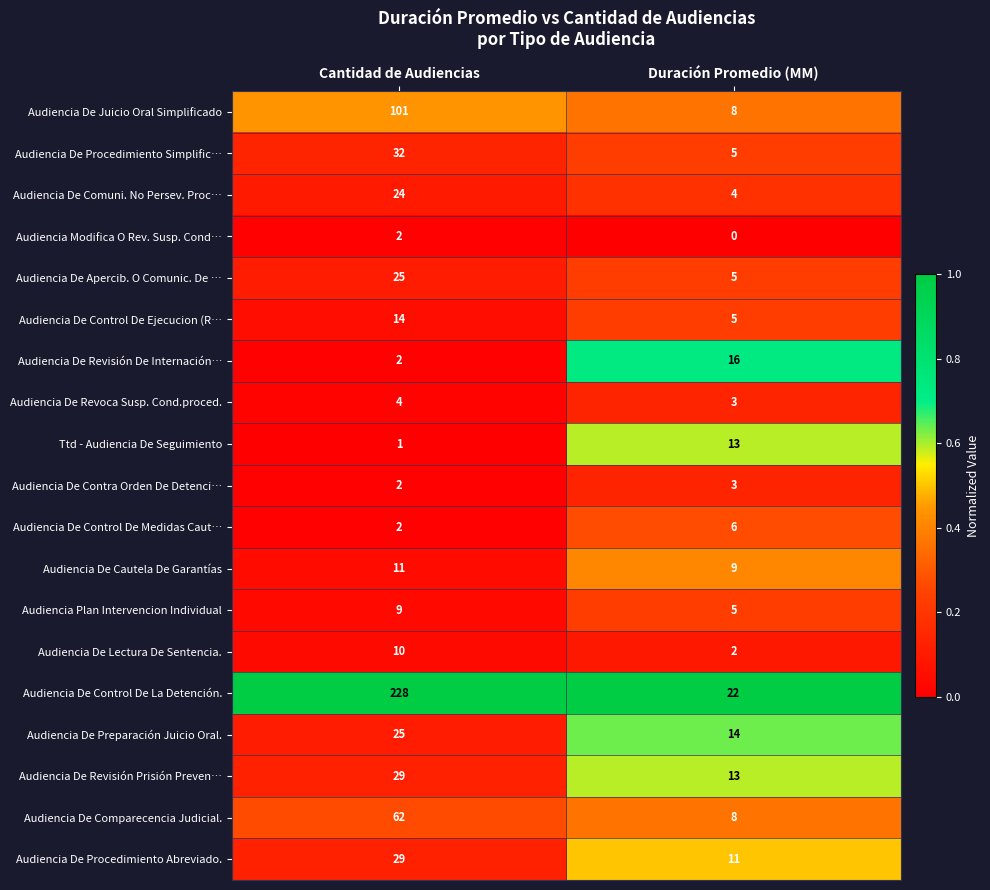

At which category does the chart reach its peak across all series?

Cantidad de Audiencias